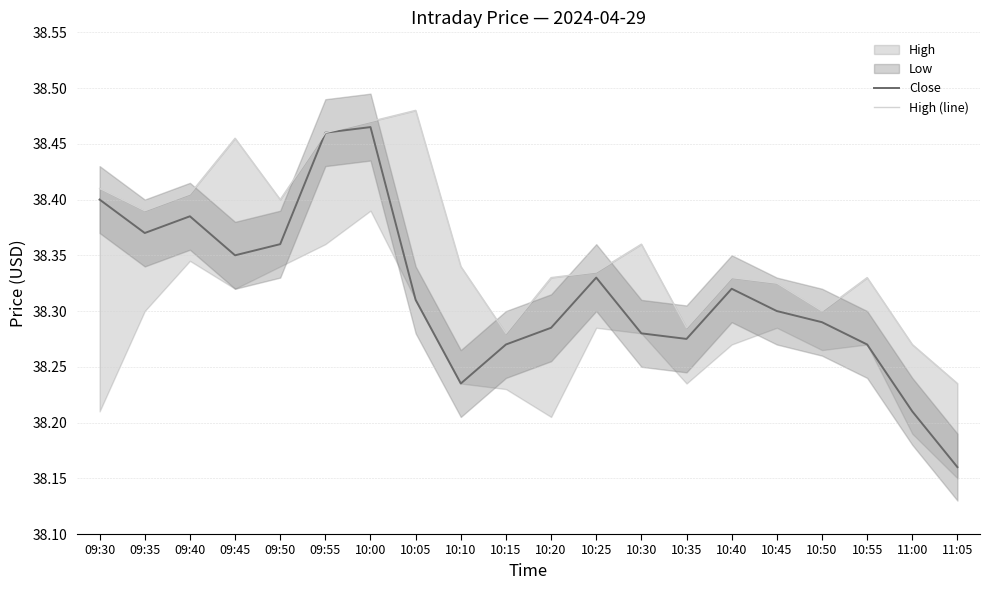

At how many categories does at least one series exceed 38?

20